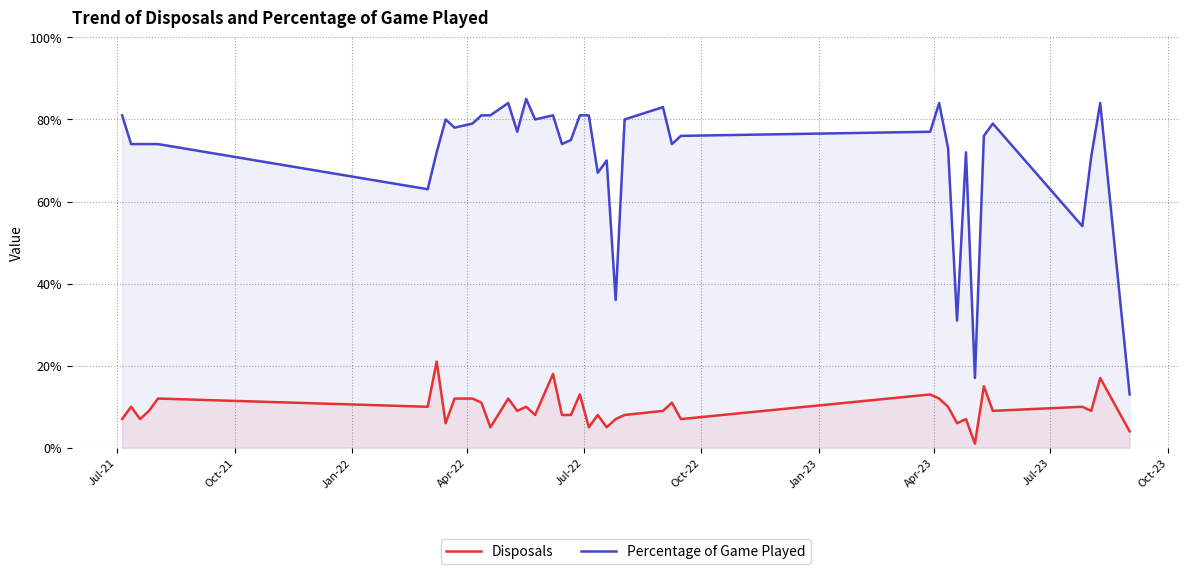

What are all the series names shown in the legend?

Disposals, Percentage of Game Played